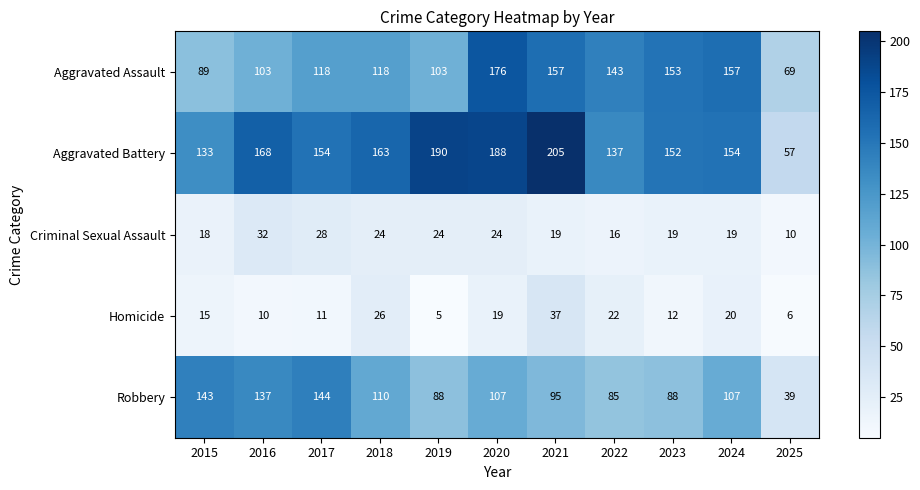

The value of Homicide at 2021 is 64. True or false?

False